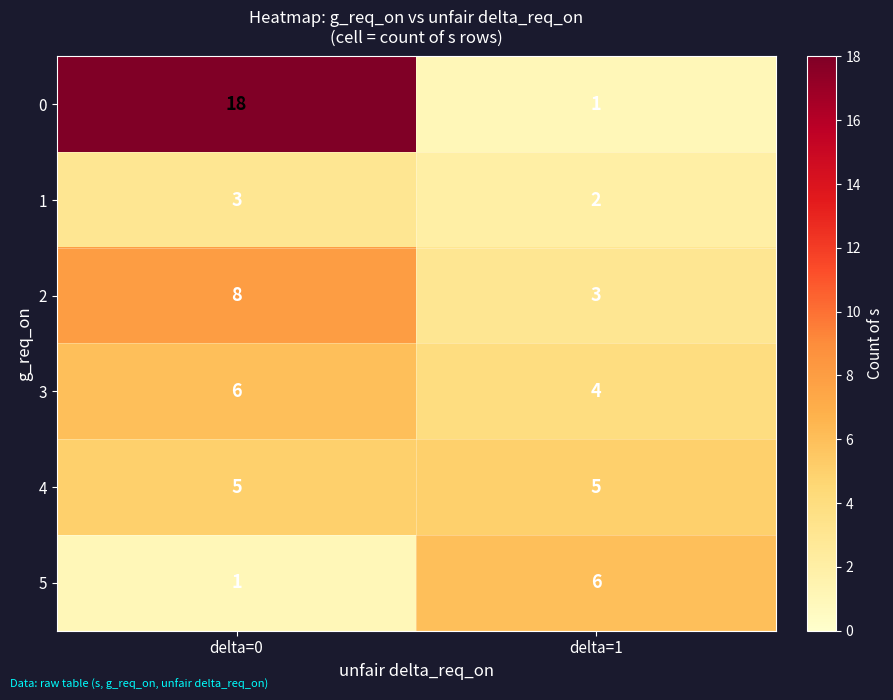

What is the maximum value for 5?

6